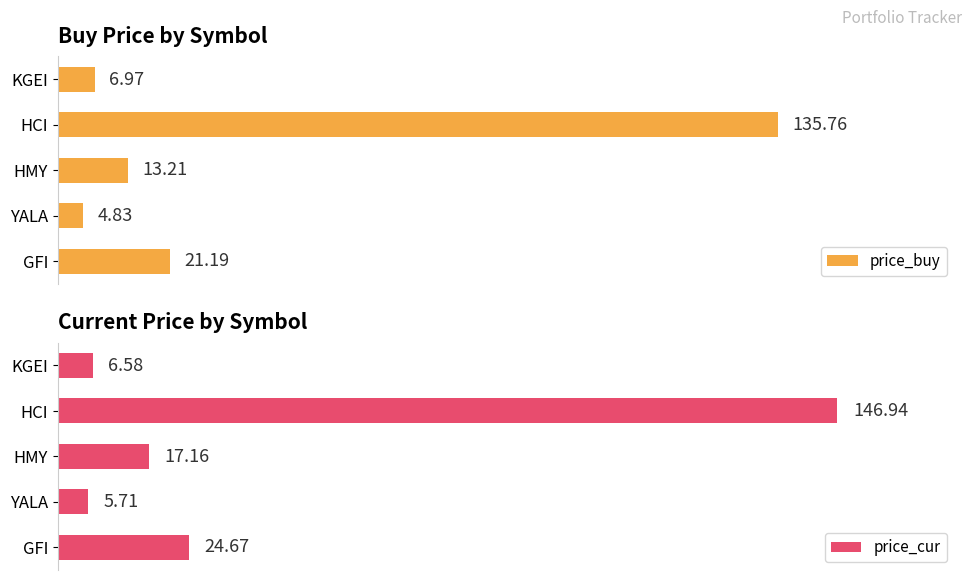

Is the value of price_buy at 1 greater than the value of price_cur at 3?

No